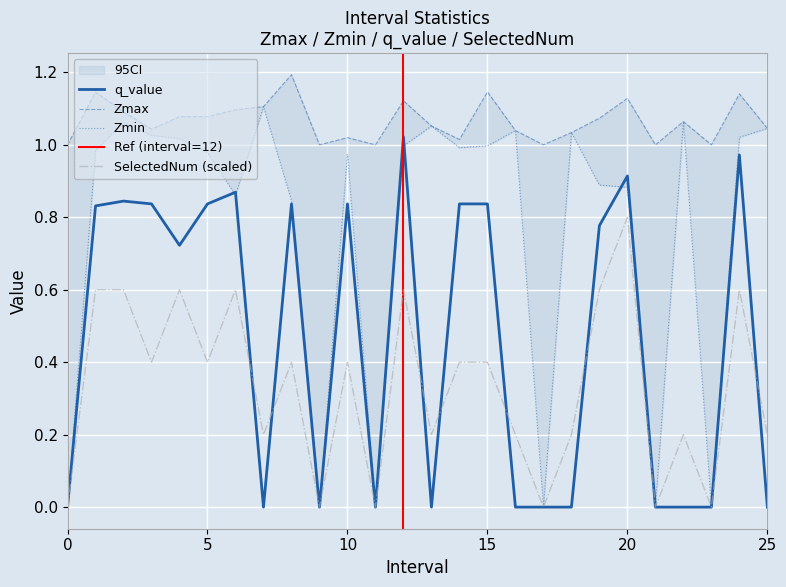

What is the value of the Zmax point at the 24th from the left?

1.0